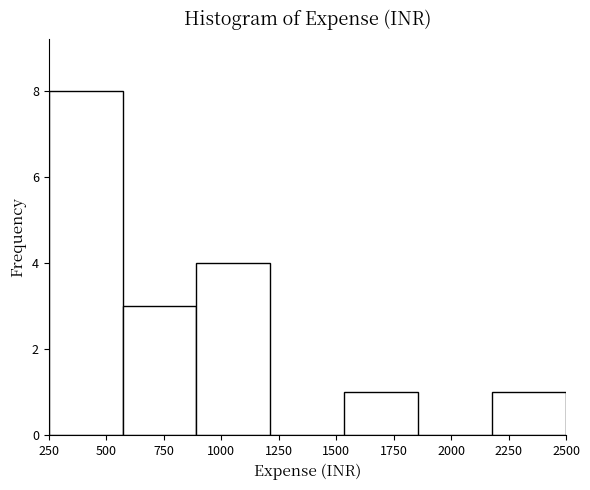

Reading left to right, transcribe this chart: for each bar, give the range it covers on the x-axis and its height. Neither the bar edges nor the heights are printed on the chart, so give them approximately, as read against the axes.

250 to 550: 8
550 to 900: 3
900 to 1200: 4
1200 to 1550: 0
1550 to 1850: 1
1850 to 2200: 0
2200 to 2500: 1